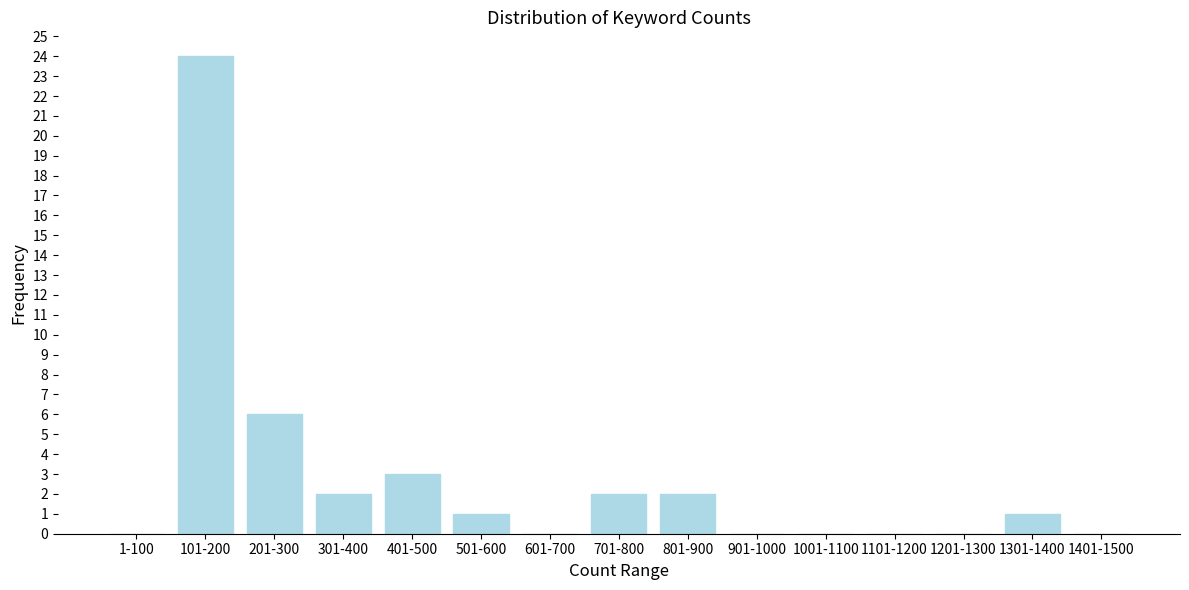

Reading left to right, extract all data points from this chart.

1-100=0	101-200=24	201-300=6	301-400=2	401-500=3	501-600=1	601-700=0	701-800=2	801-900=2	901-1000=0	1001-1100=0	1101-1200=0	1201-1300=0	1301-1400=1	1401-1500=0